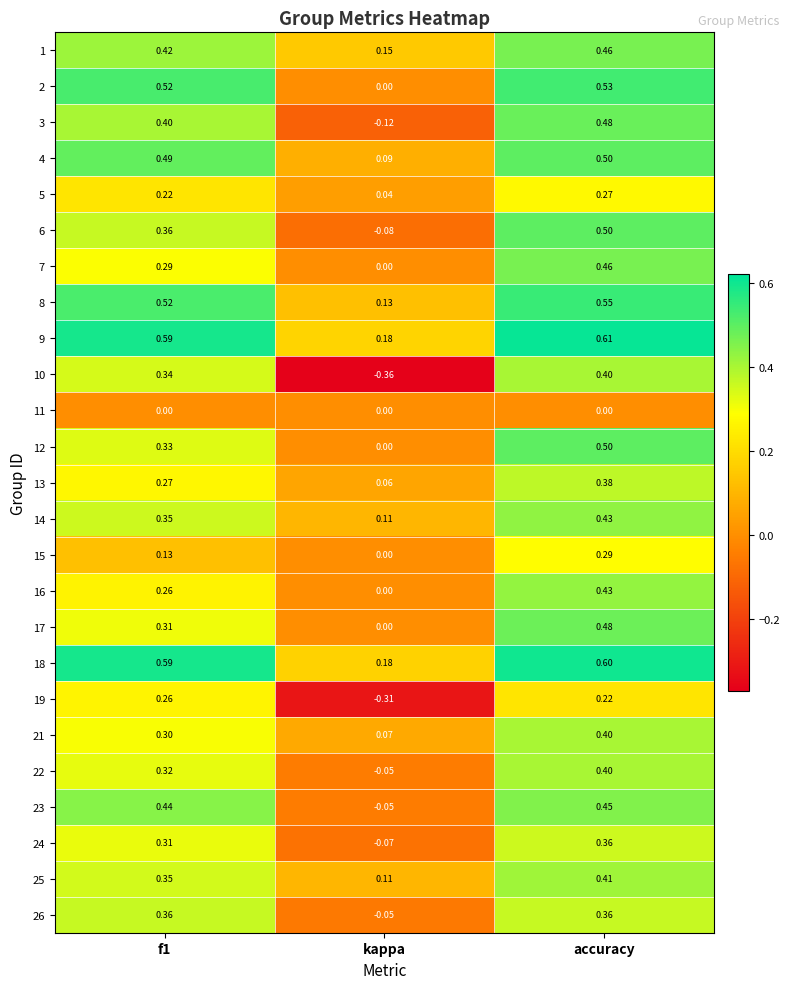

Which label corresponds to the smallest value in the chart?

kappa